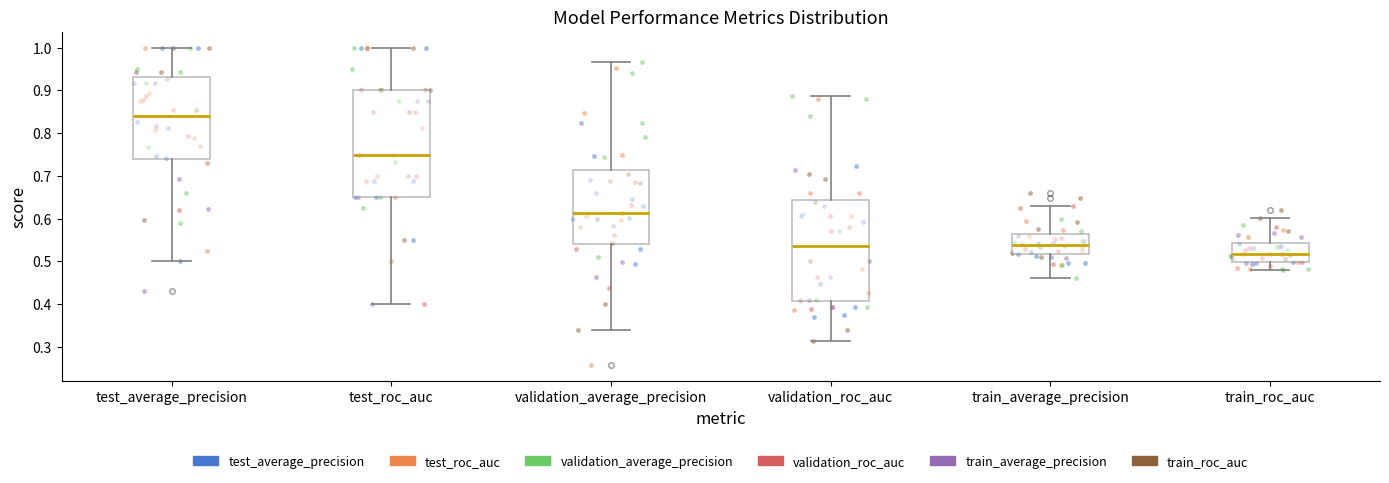

Which box has the lowest median line?

train_roc_auc